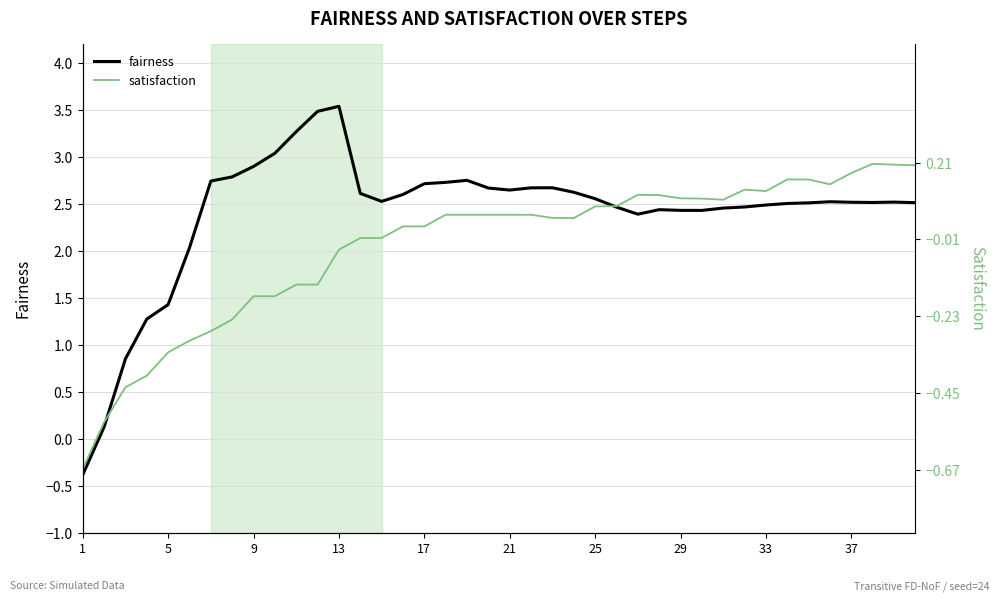

What is the highest value of the fairness series?

3.5